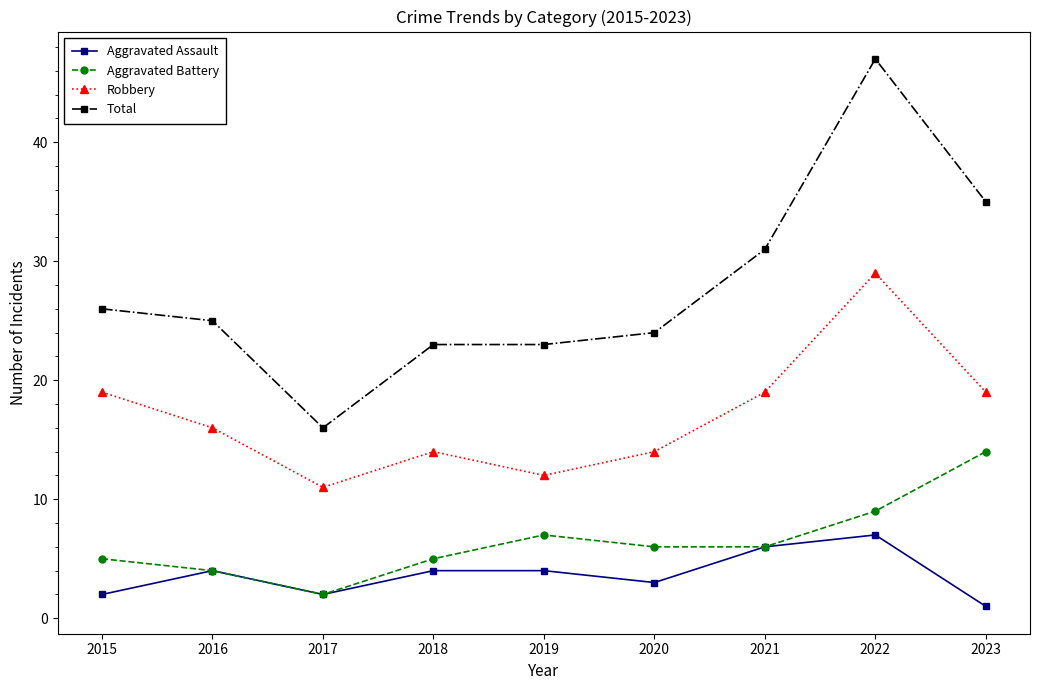

Read the Robbery value at 2019.

12